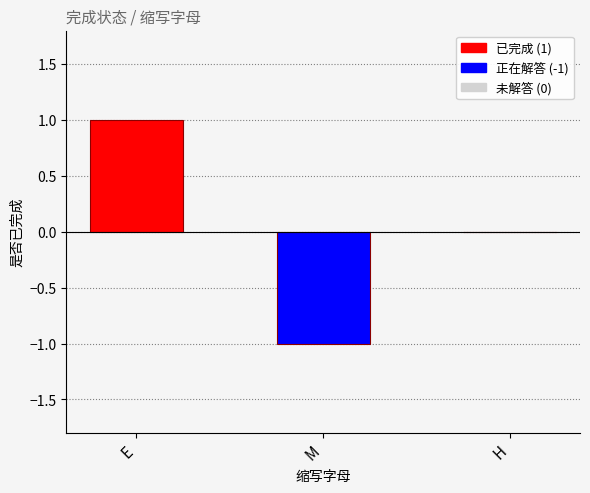

What is the approximate value at M?

-1